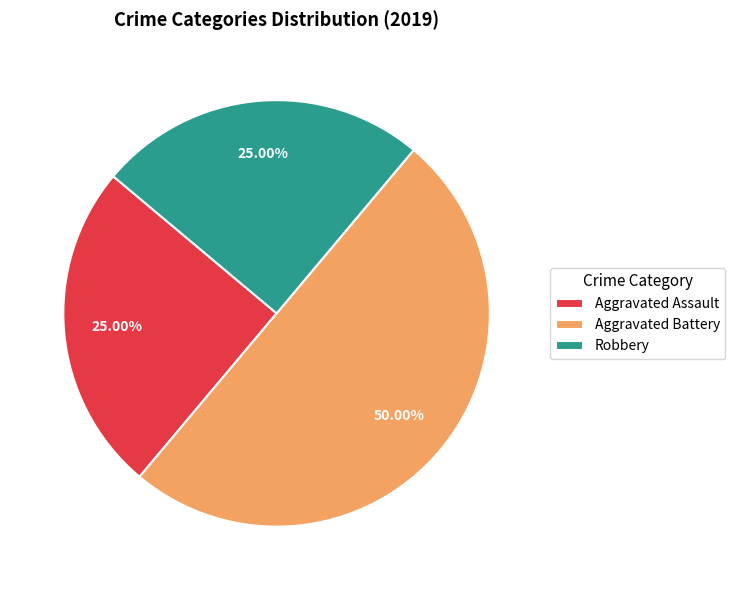

Is Robbery the majority of the pie?

No